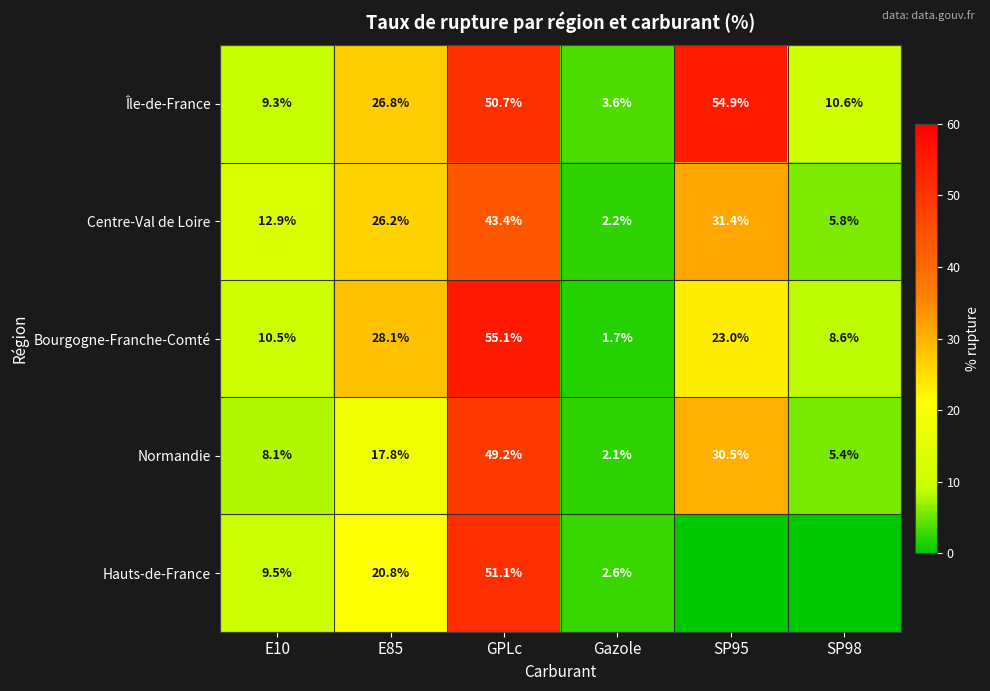

How many data points in Centre-Val de Loire are above 26?

3